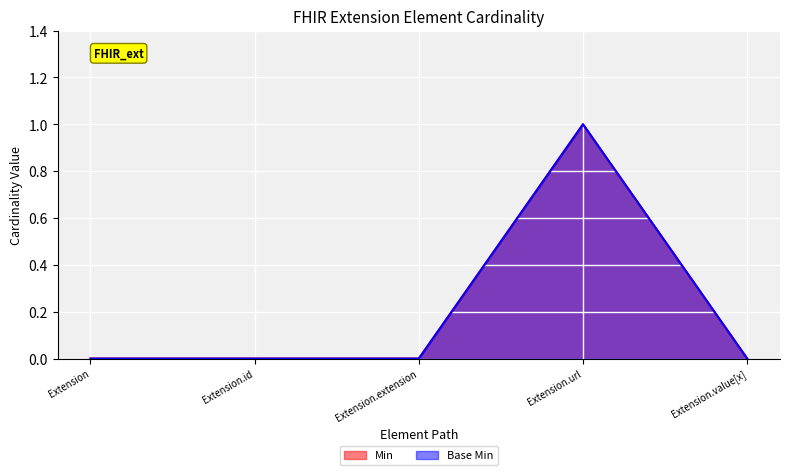

Rank the series by their maximum value, from highest to lowest.

Min, Base Min